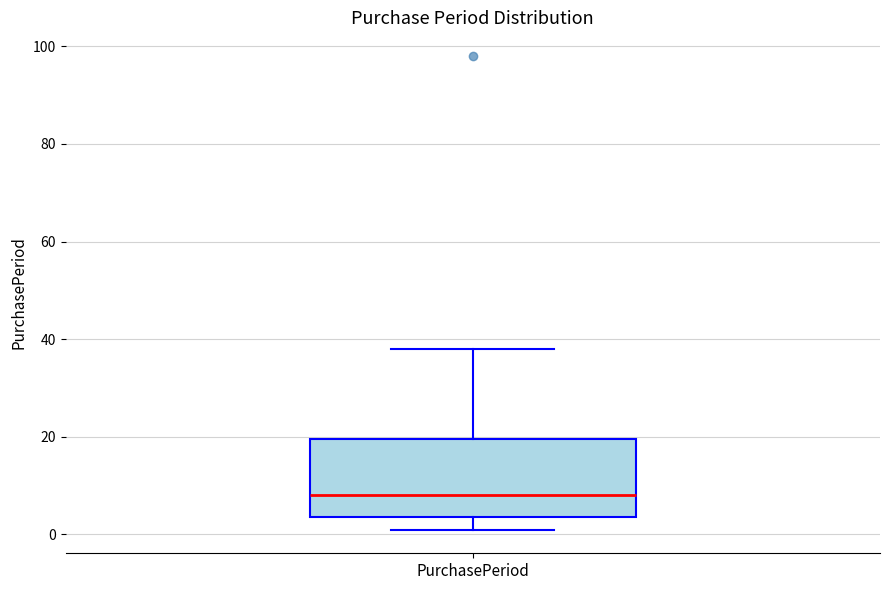

Transcribe this box plot: give where the median line is, the range the box spans, and where the two whiskers end, as read against the y-axis. The values are not printed on the chart, so give them approximately, as read against the axis.

median 8, box 4 to 20, whiskers 2 to 38